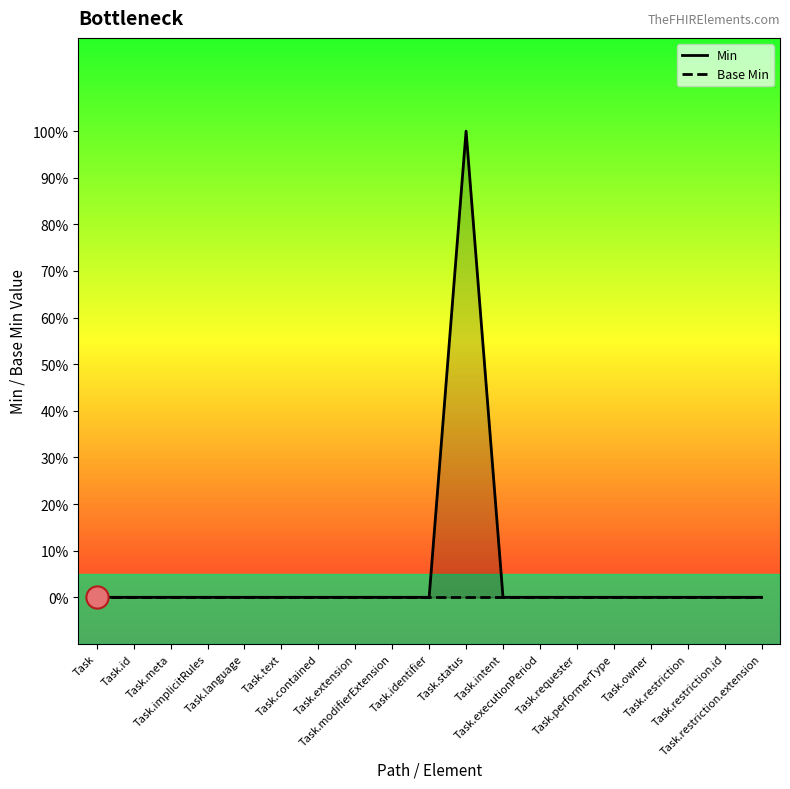

Reading right to left, transcribe all the data shown in this chart.

Min: 0	0	0	0	0	0	0	0	1	0	0	0	0	0	0	0	0	0	0
Base Min: 0	0	0	0	0	0	0	0	0	0	0	0	0	0	0	0	0	0	0